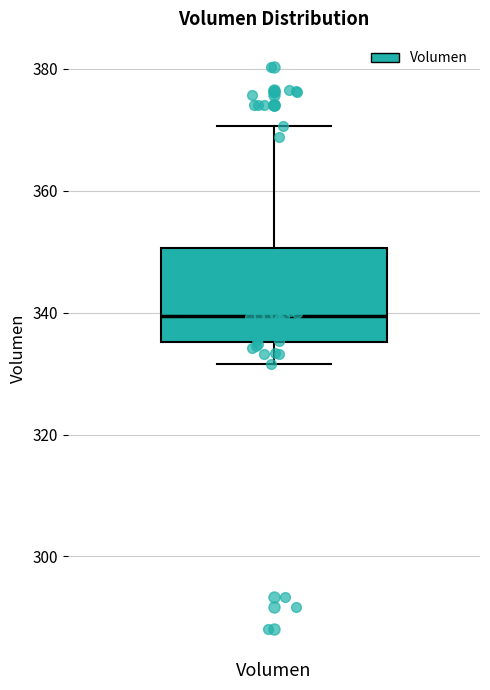

Where is the upper edge of the box for Volumen on the y-axis? The values are not printed on the chart, so give them approximately, as read against the axis.

350